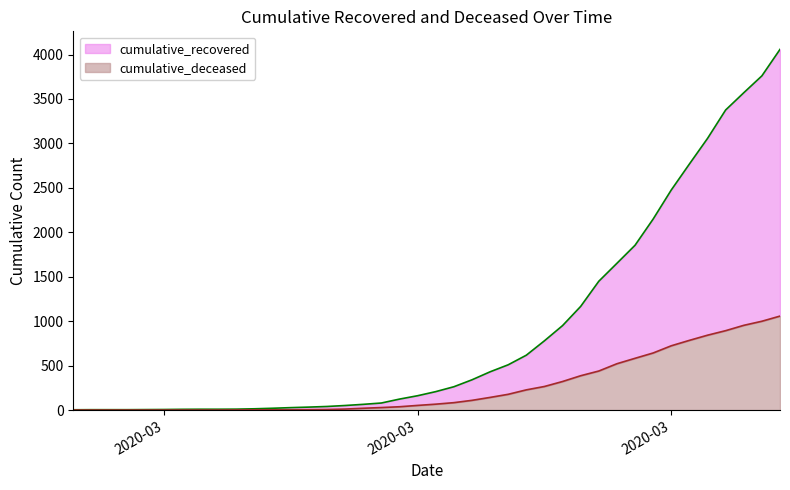

Which series has the largest range (max minus min)?

cumulative_recovered